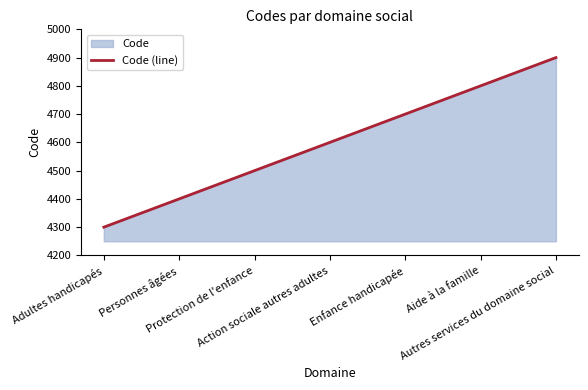

What is the sum of all values?

32200